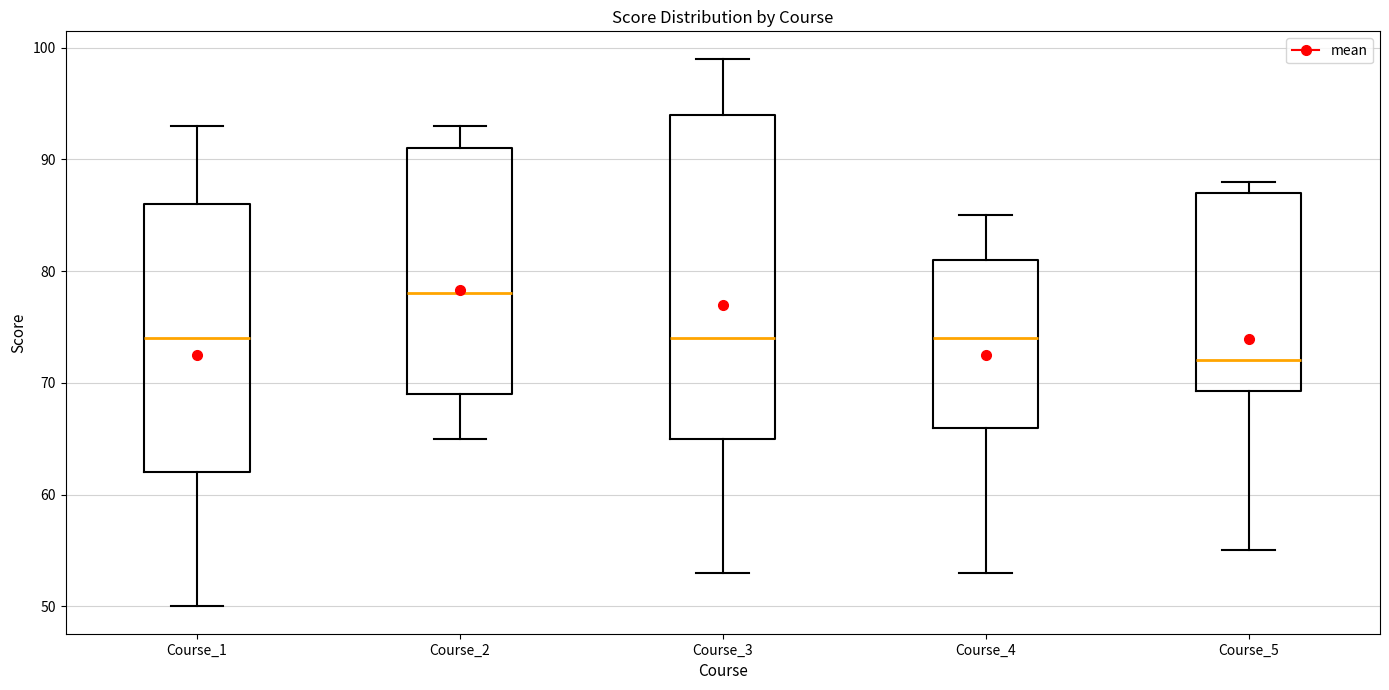

Which box's median line is the lowest?

Course_5